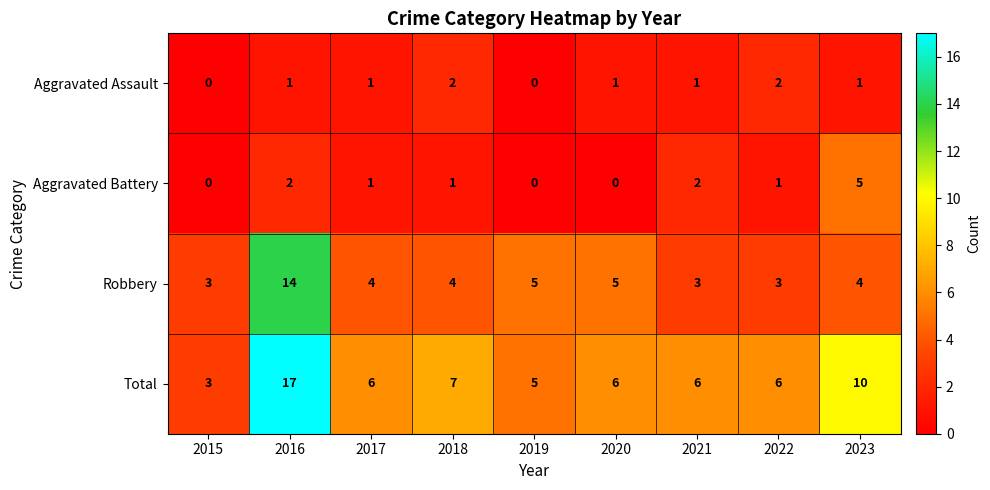

At which label is Total closest to 10?

2023